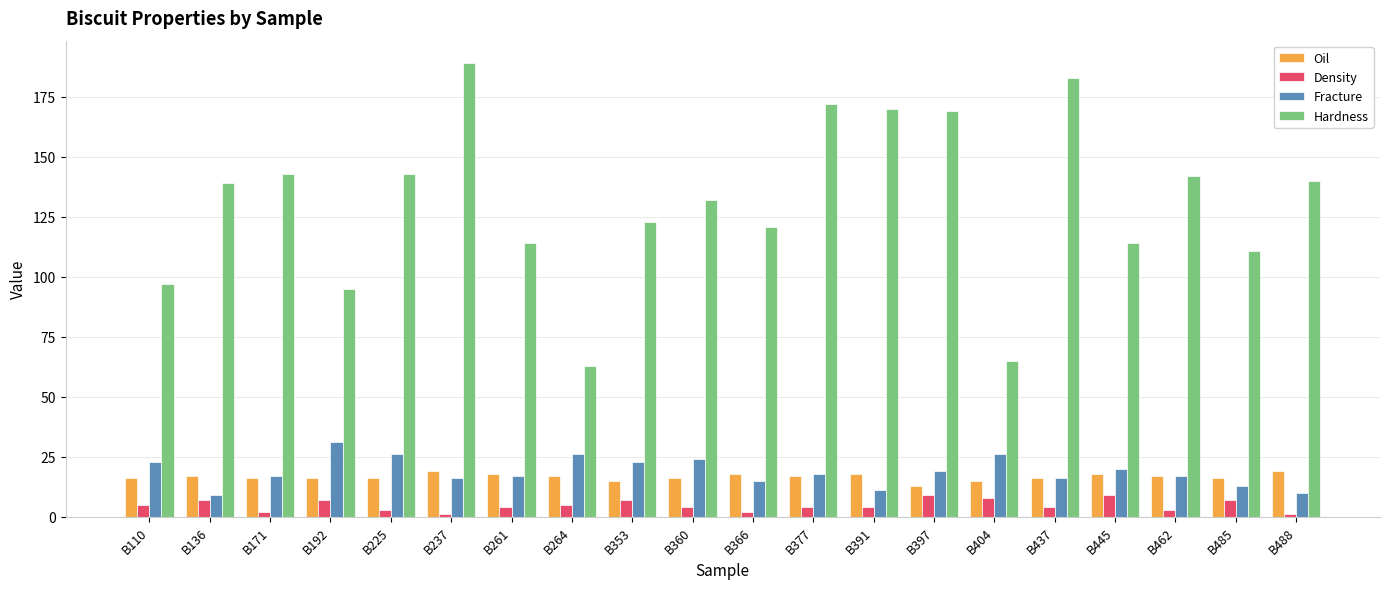

What is the approximate value of Oil at B445?

18